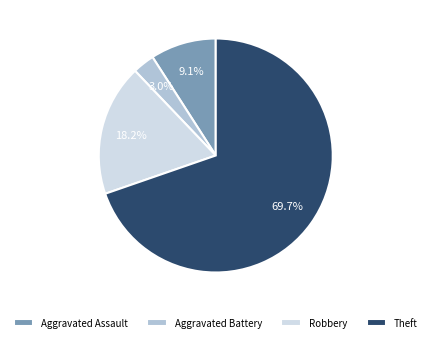

To the nearest percent, what portion does Robbery represent?

18%